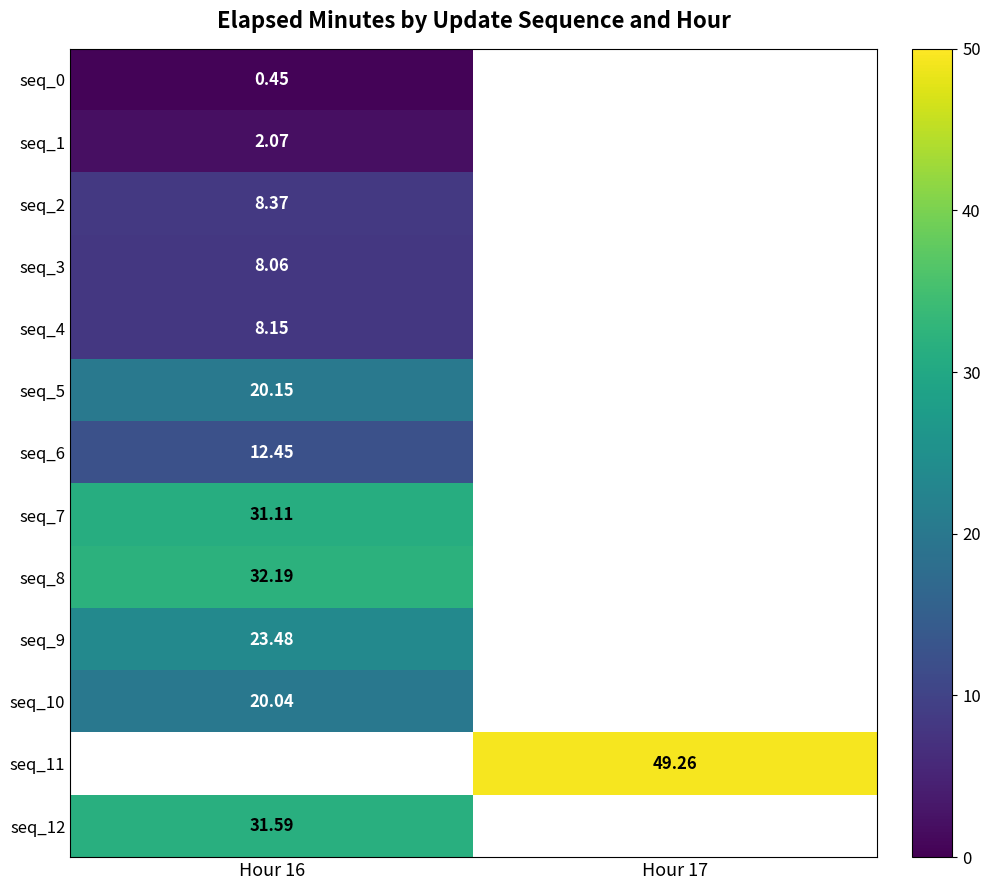

Is the value of seq_9 at Hour 16 greater than the value of seq_10 at Hour 16?

Yes